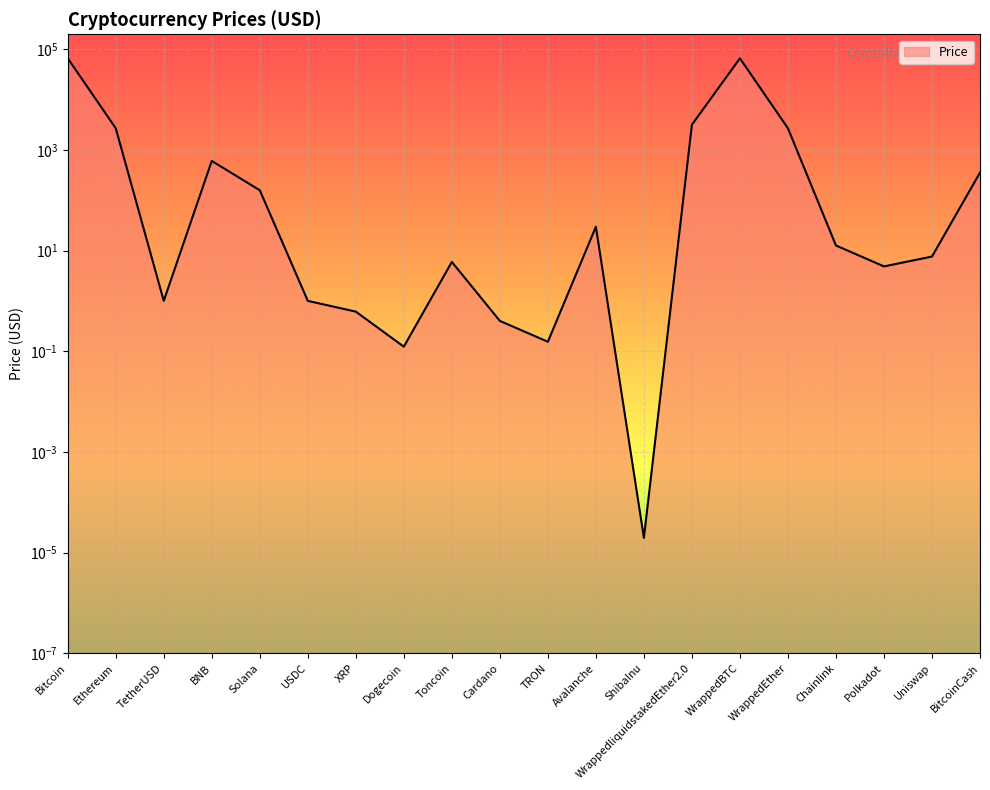

Approximately how many times larger is the value at Uniswap compared to Avalanche?

0.3